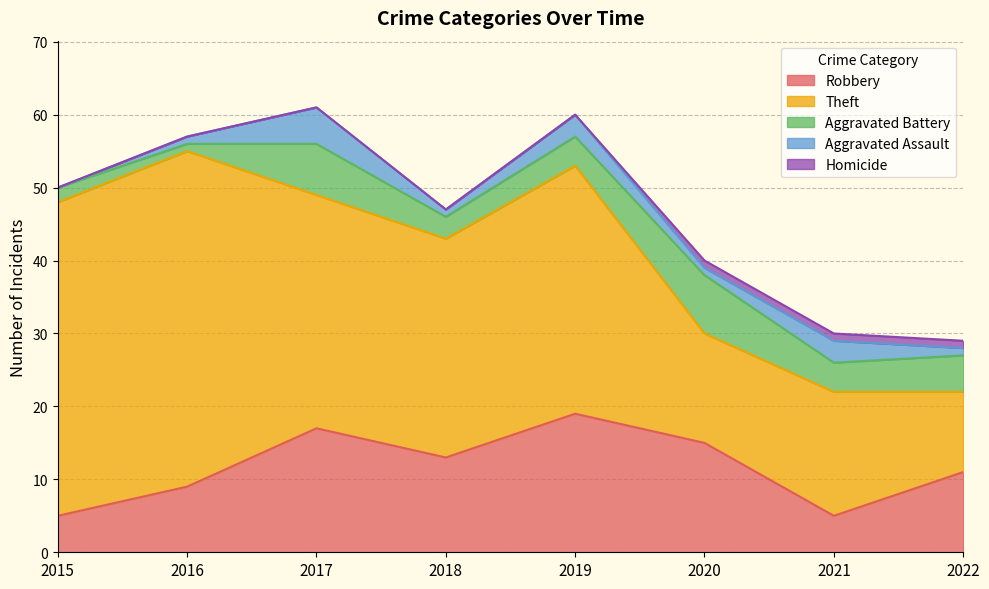

True or false: Aggravated Assault and Homicide cross at least once.

False